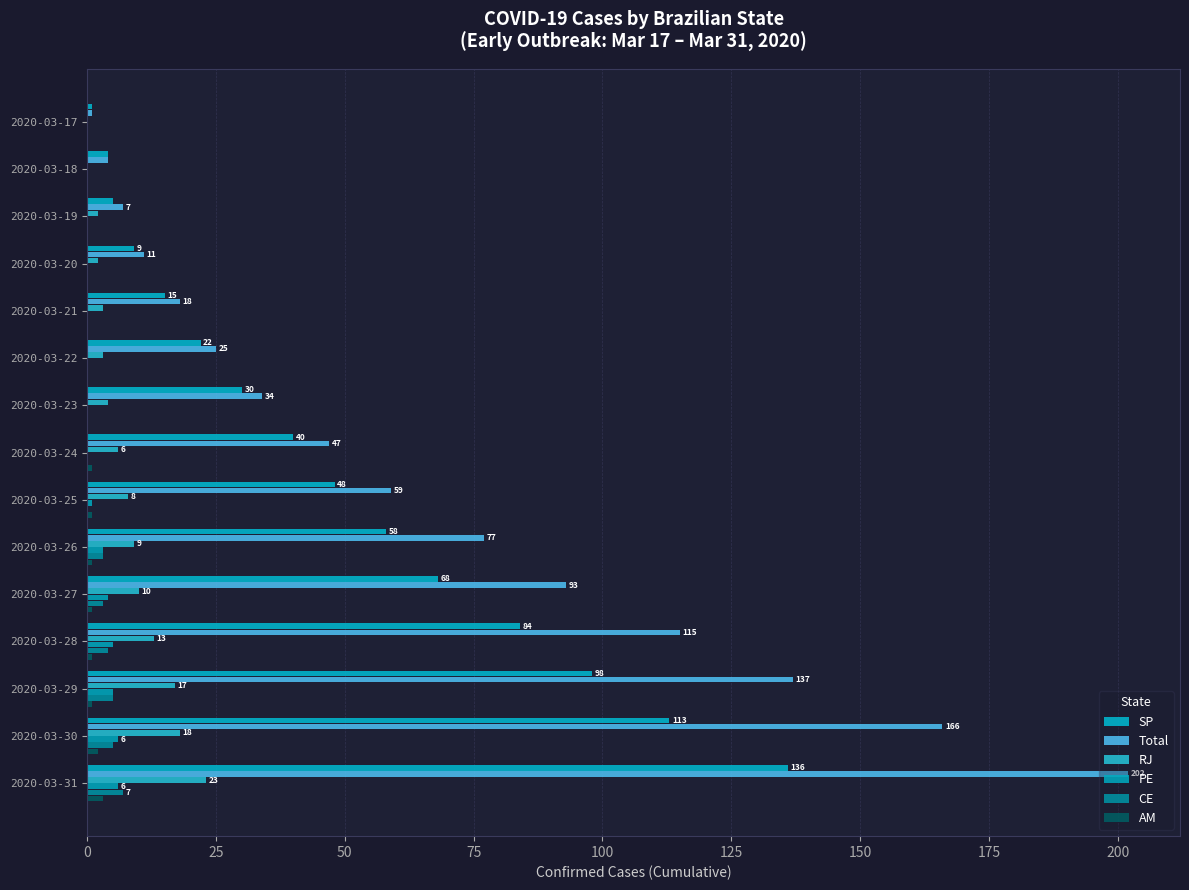

What is the difference between the maximum and minimum values in the CE series?

7